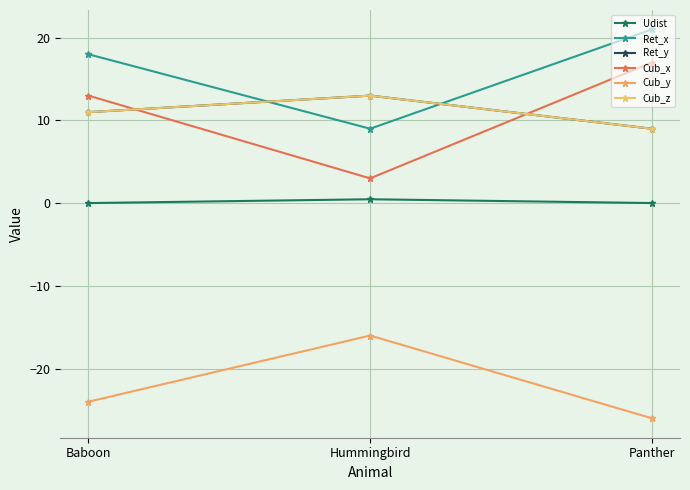

How many lines are shown in the chart?

6